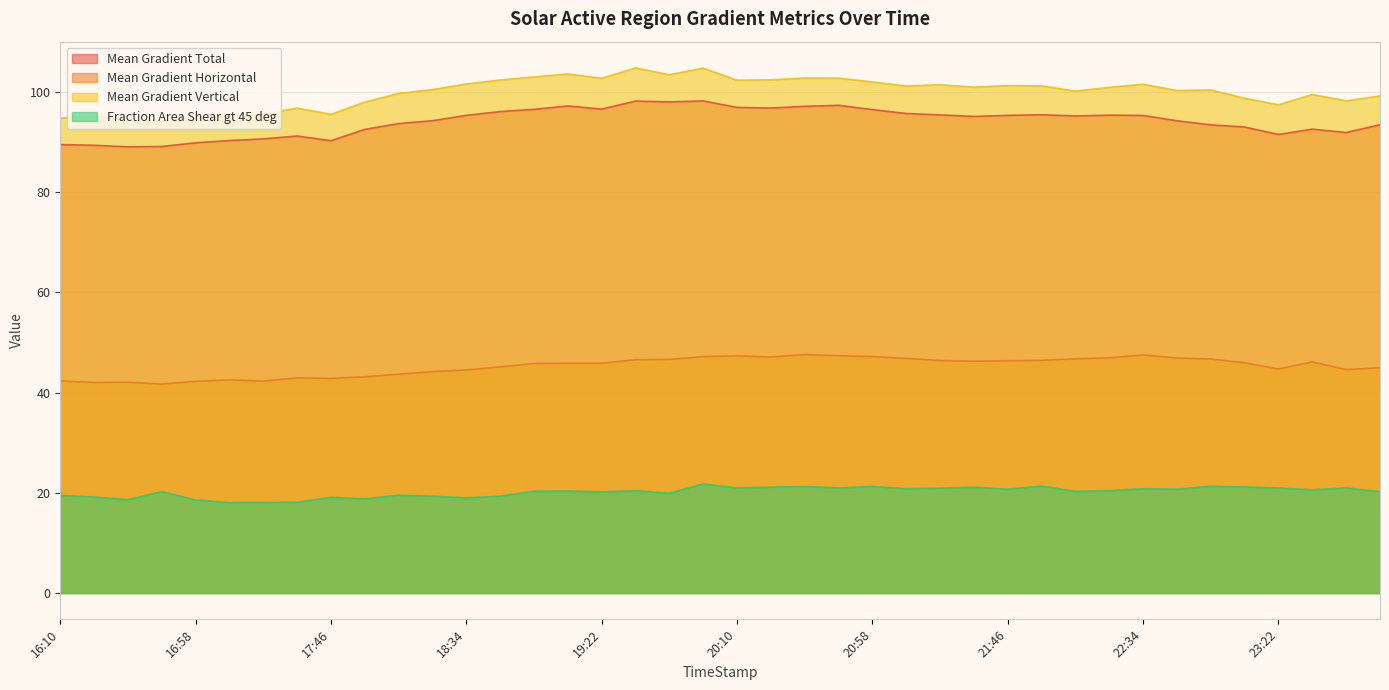

At which category is the sum across all series the highest?

2012/11/12 19:58